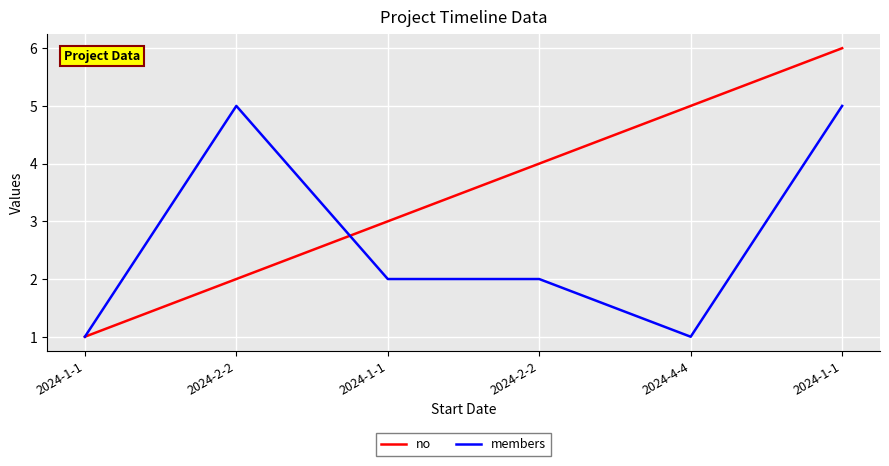

What are all the series names shown in the legend?

no, members